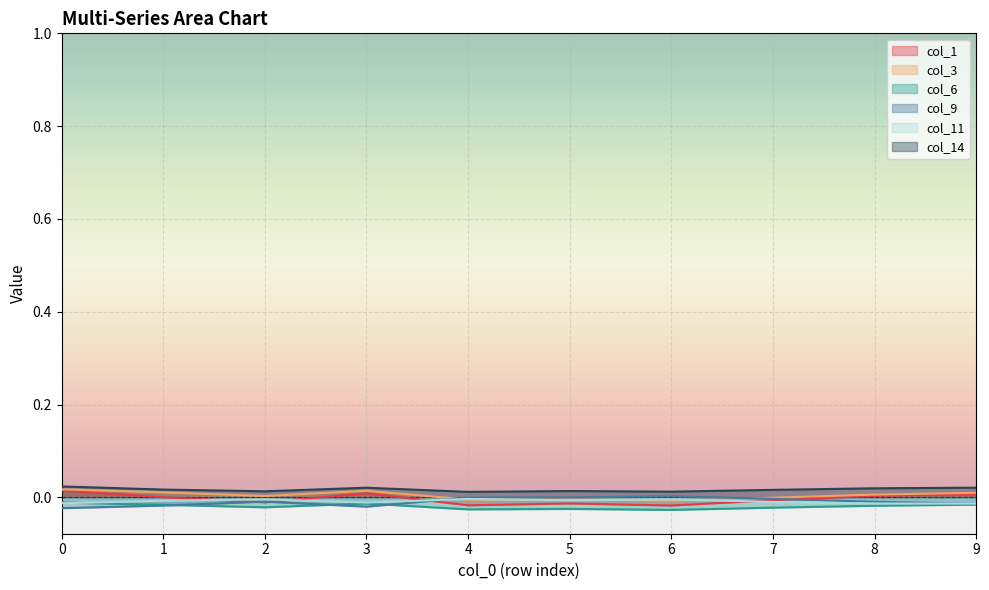

True or false: col_6 and col_1 intersect in this chart.

False